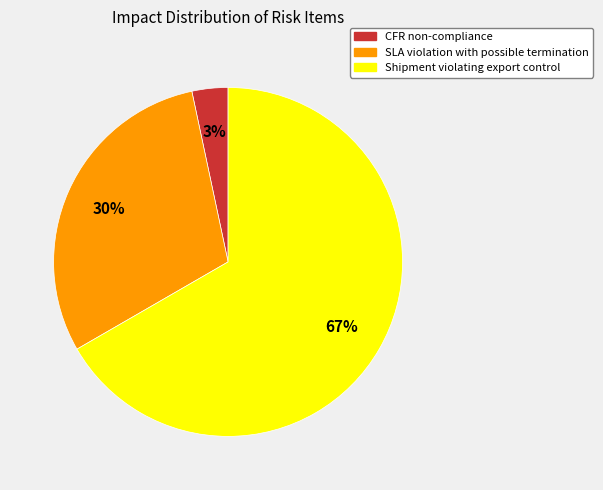

What is the largest slice in the pie chart?

Shipment violating export control